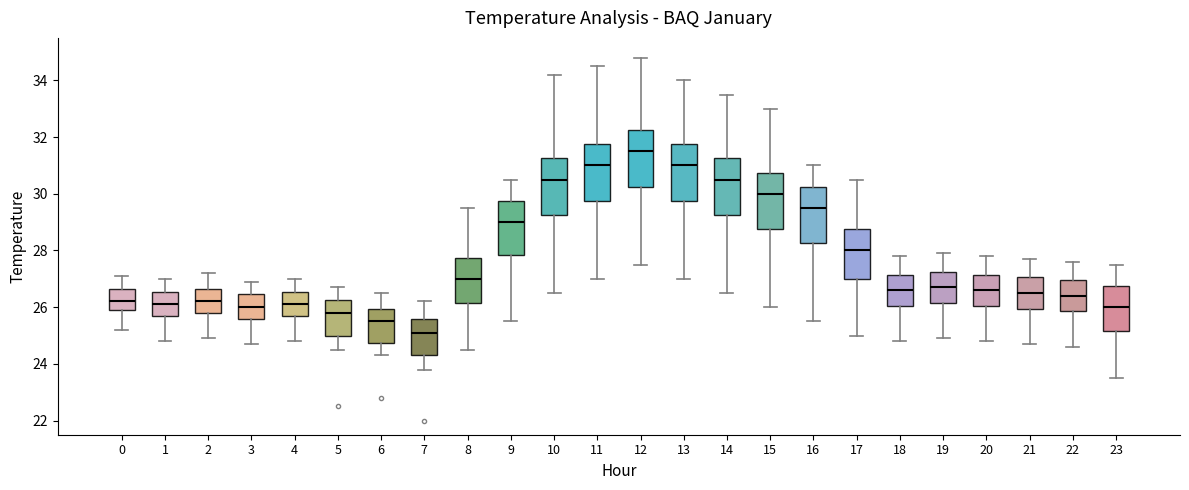

Reading left to right, read every box against the y-axis: the position of its median line, the range the box covers, and the ends of its whiskers. The values are not printed on the chart, so give them approximately, as read against the axis.

0: median 26.2, box 26.0 to 26.6, whiskers 25.2 to 27.2
1: median 26.2, box 25.8 to 26.6, whiskers 24.8 to 27.0
2: median 26.2, box 25.8 to 26.6, whiskers 25.0 to 27.2
3: median 26.0, box 25.6 to 26.4, whiskers 24.8 to 27.0
4: median 26.2, box 25.8 to 26.6, whiskers 24.8 to 27.0
5: median 25.8, box 25.0 to 26.2, whiskers 24.6 to 26.8
6: median 25.6, box 24.8 to 26.0, whiskers 24.4 to 26.6
7: median 25.2, box 24.4 to 25.6, whiskers 23.8 to 26.2
8: median 27.0, box 26.2 to 27.8, whiskers 24.6 to 29.6
9: median 29.0, box 27.8 to 29.8, whiskers 25.6 to 30.6
10: median 30.6, box 29.2 to 31.2, whiskers 26.6 to 34.2
11: median 31.0, box 29.8 to 31.8, whiskers 27.0 to 34.6
12: median 31.6, box 30.2 to 32.2, whiskers 27.6 to 34.8
13: median 31.0, box 29.8 to 31.8, whiskers 27.0 to 34.0
14: median 30.6, box 29.2 to 31.2, whiskers 26.6 to 33.6
15: median 30.0, box 28.8 to 30.8, whiskers 26.0 to 33.0
16: median 29.6, box 28.2 to 30.2, whiskers 25.6 to 31.0
17: median 28.0, box 27.0 to 28.8, whiskers 25.0 to 30.6
18: median 26.6, box 26.0 to 27.2, whiskers 24.8 to 27.8
19: median 26.8, box 26.2 to 27.2, whiskers 25.0 to 28.0
20: median 26.6, box 26.0 to 27.2, whiskers 24.8 to 27.8
21: median 26.6, box 26.0 to 27.0, whiskers 24.8 to 27.8
22: median 26.4, box 25.8 to 27.0, whiskers 24.6 to 27.6
23: median 26.0, box 25.2 to 26.8, whiskers 23.6 to 27.6